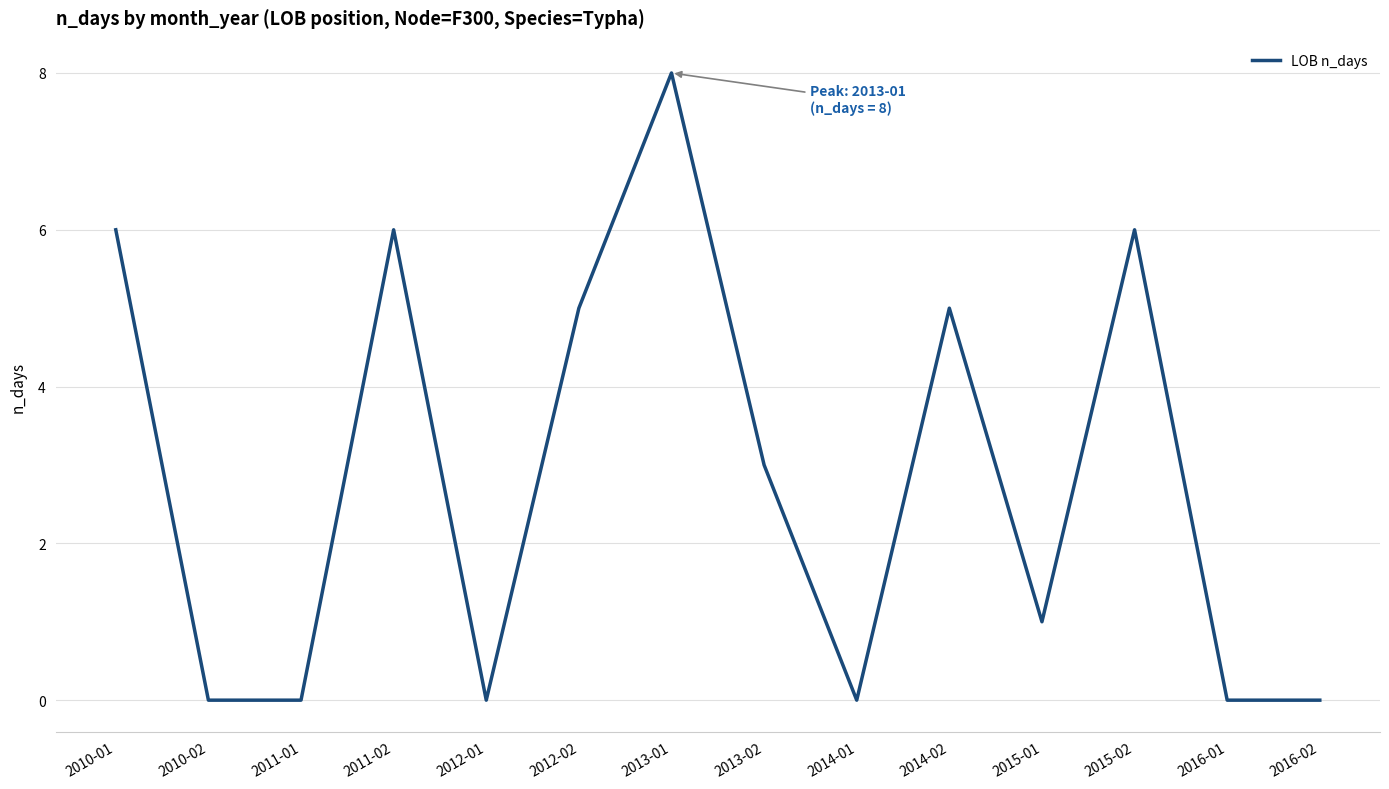

The value at 2010-01 is 6. True or false?

True